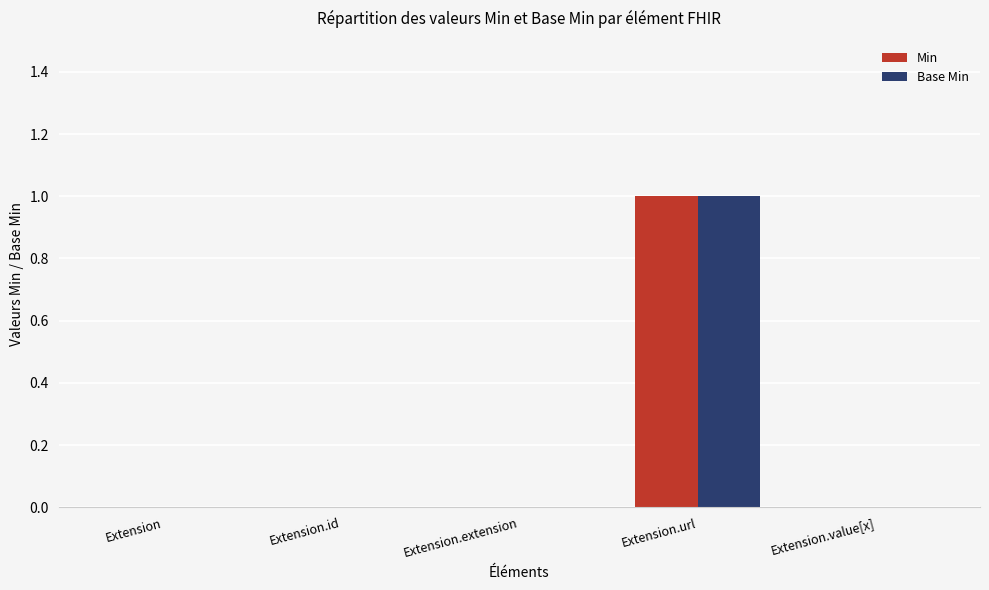

Is it true that Min equals 0 at Extension?

True